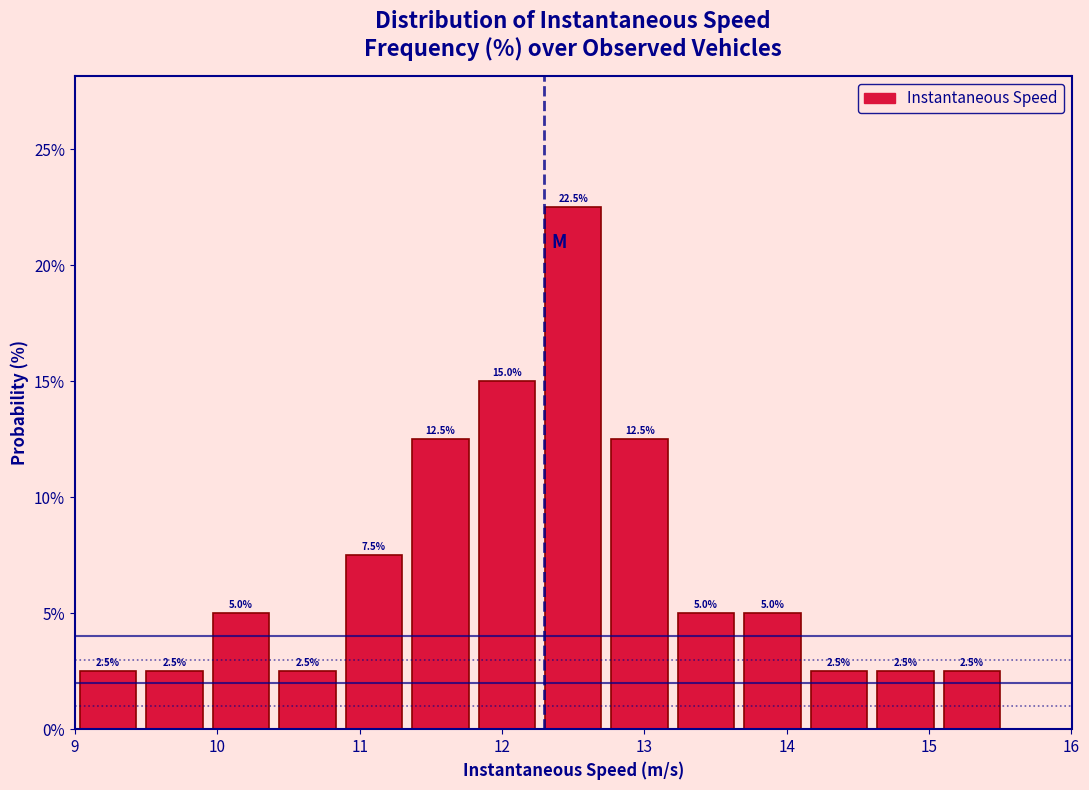

Over which range of the x-axis is the bar tallest?

12.3 to 12.7